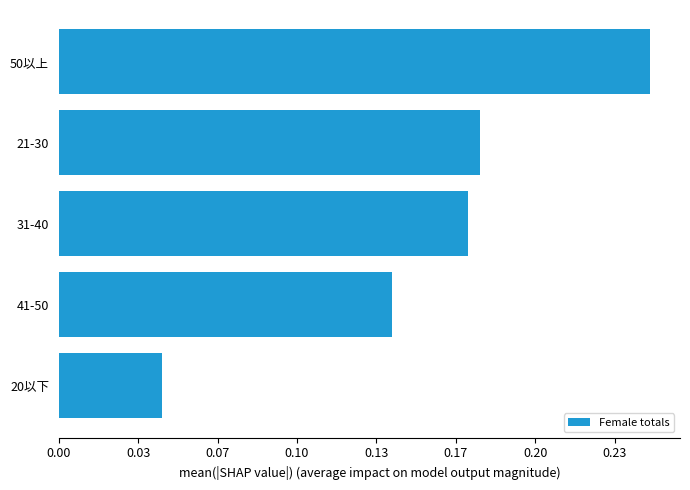

Which category has the highest value across all series?

50以上